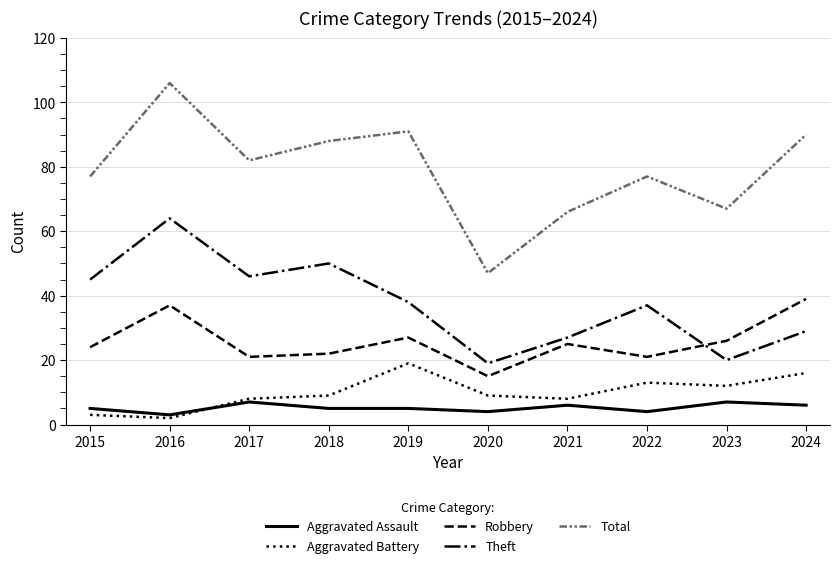

Which series has the largest total across all categories?

Total